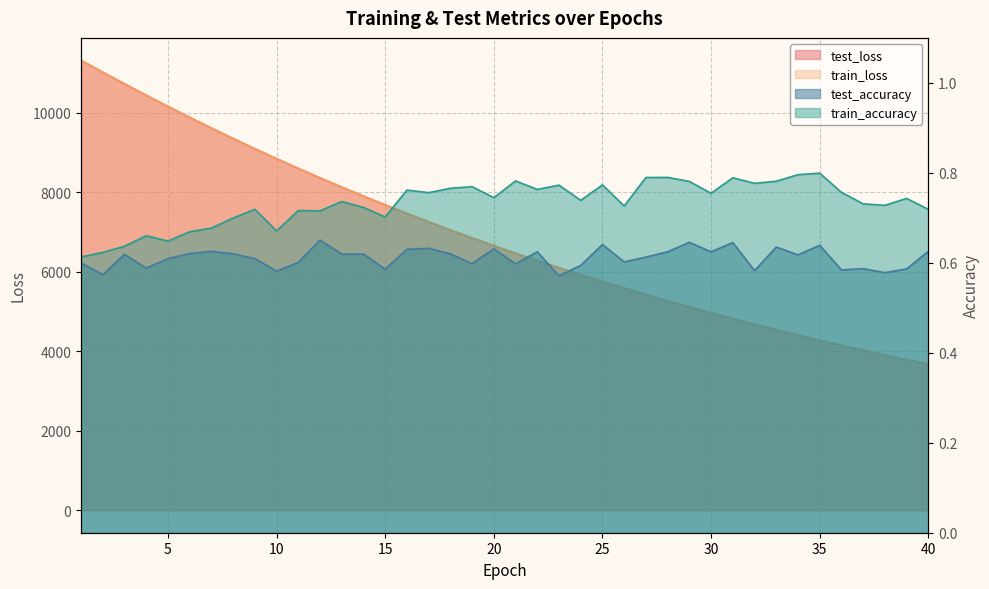

At how many categories does at least one series exceed 7296?

16